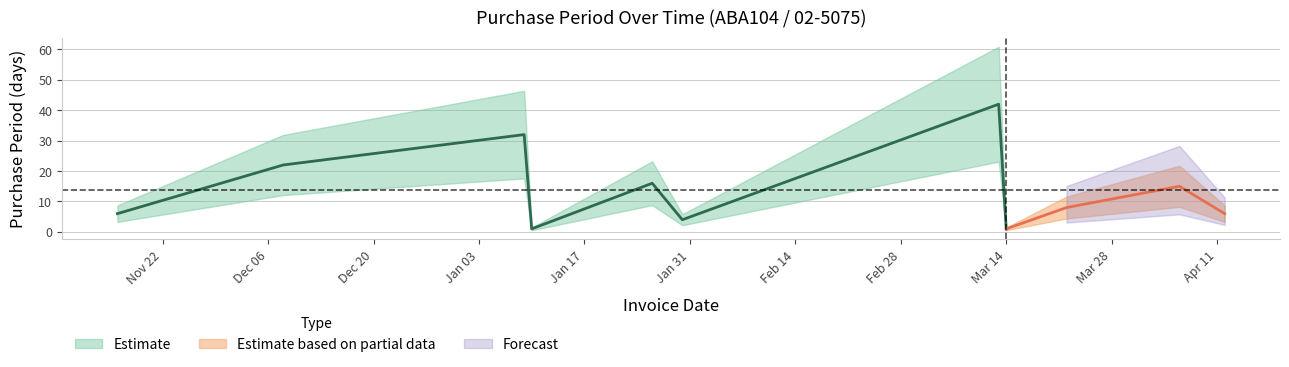

What is the difference between the second highest and second lowest values?

31